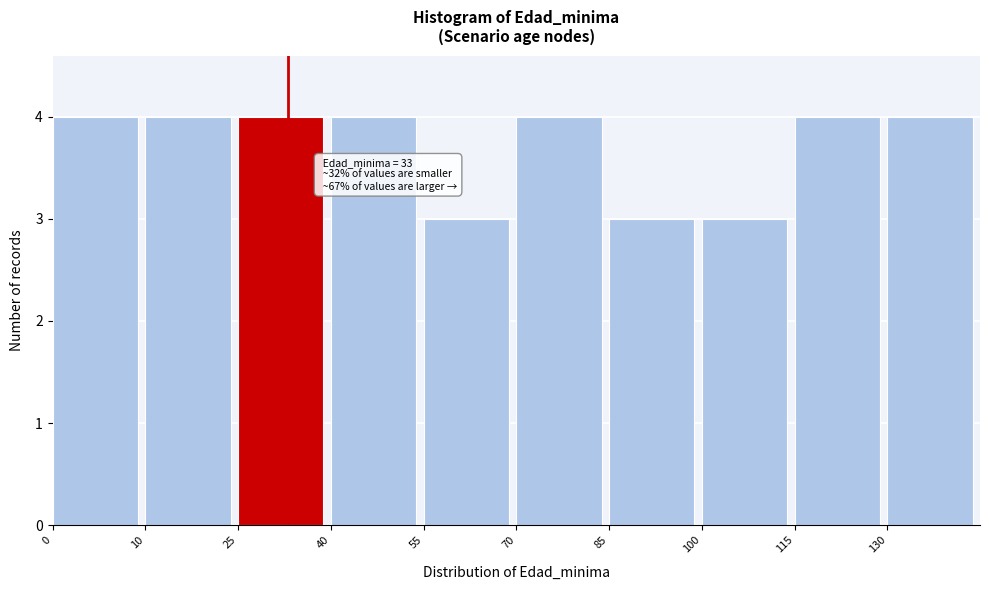

Reading right to left, transcribe all the data shown in this chart.

4	4	3	3	4	3	4	4	4	4